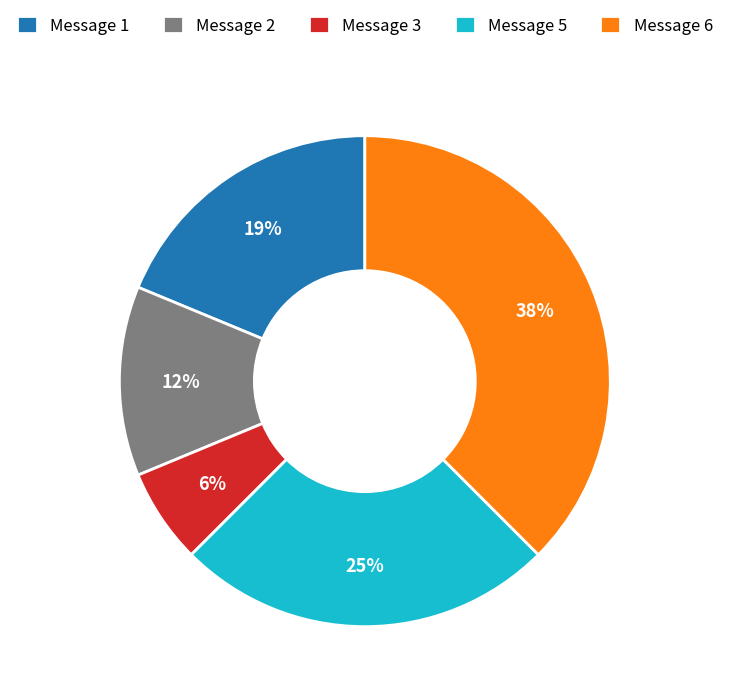

Is it true that Message 3 is 21% of the pie?

False